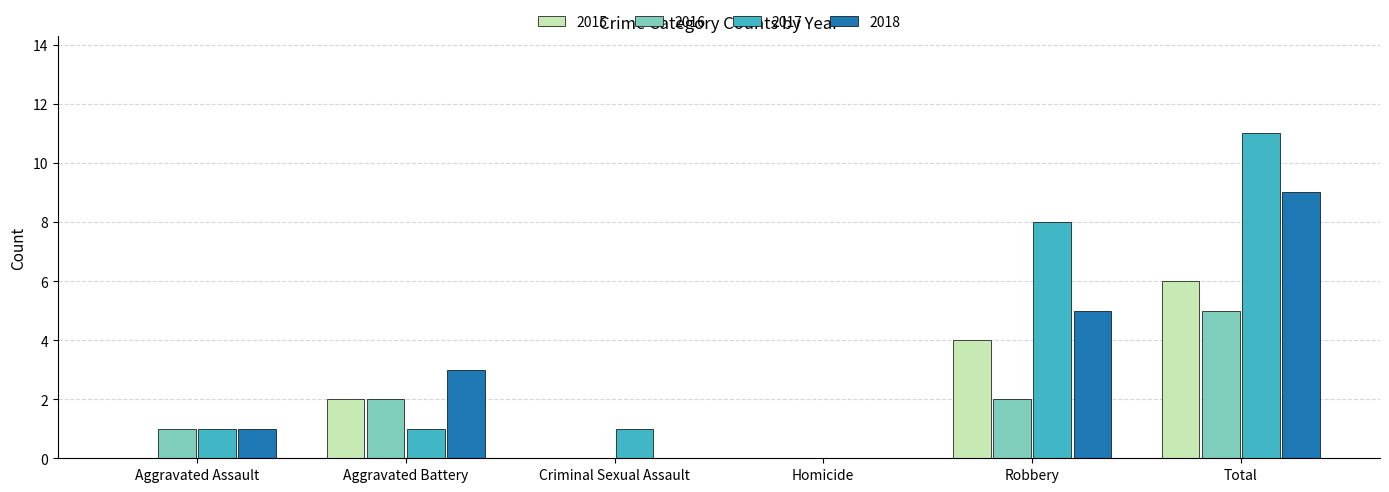

At which label does 2015 reach its peak?

Total